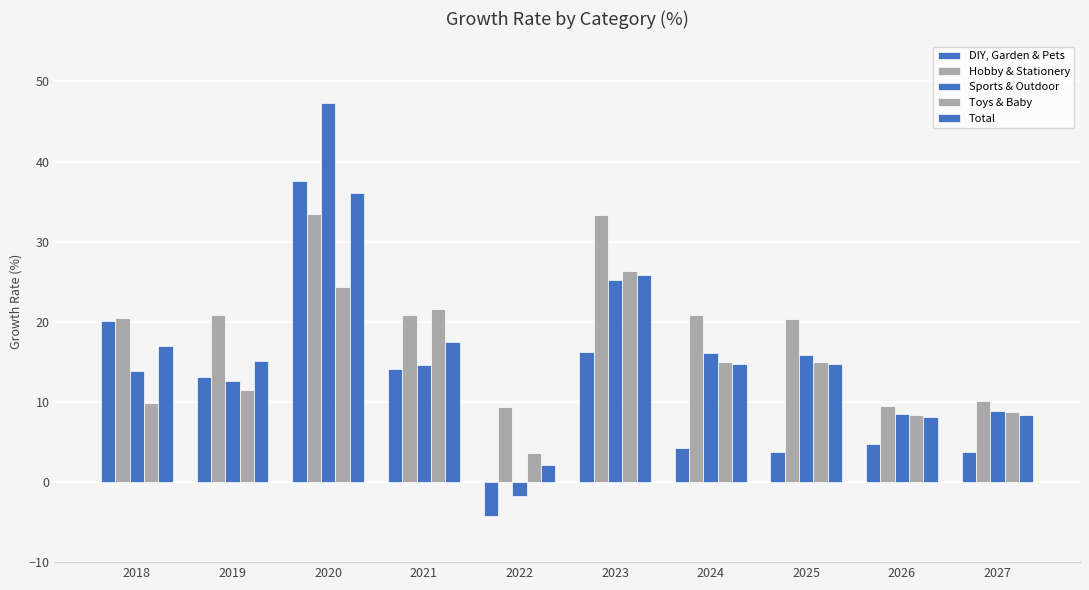

How many values in Sports & Outdoor are below zero?

1